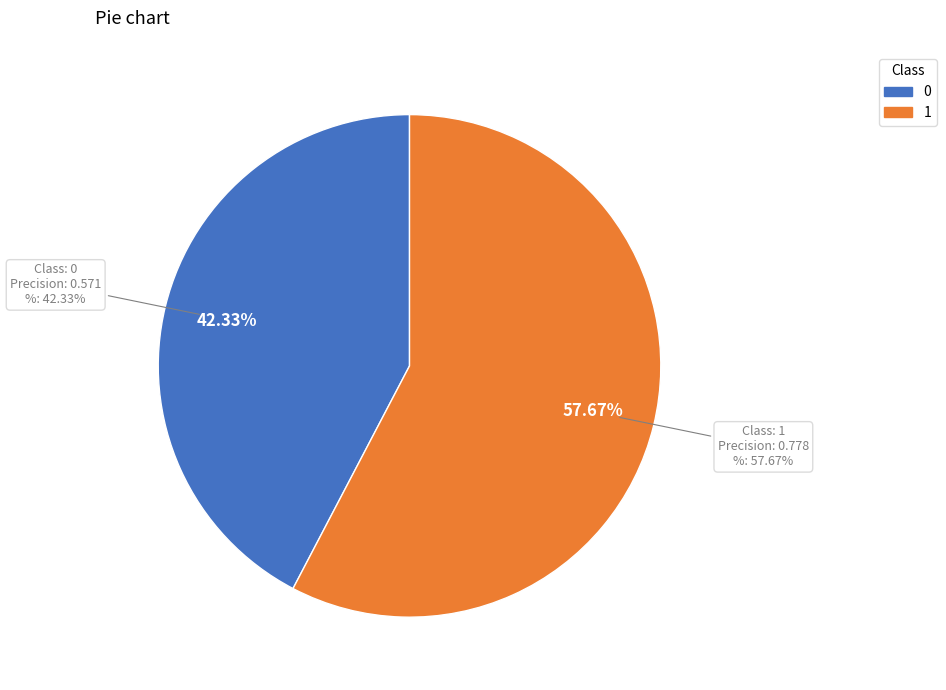

To the nearest percent, what is the average slice percentage?

50%